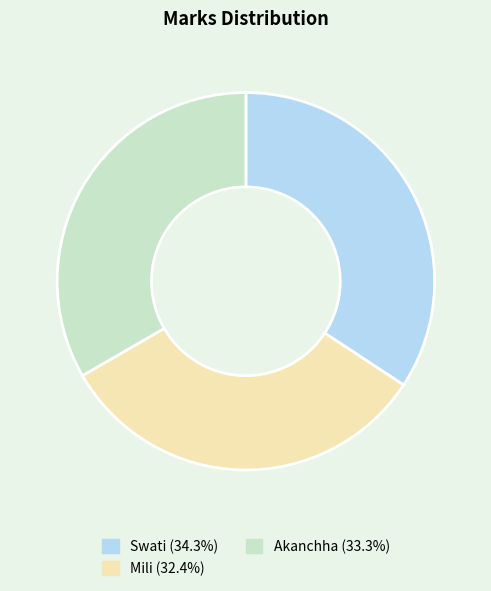

Do Akanchha and Mili together represent more than half of the pie?

Yes